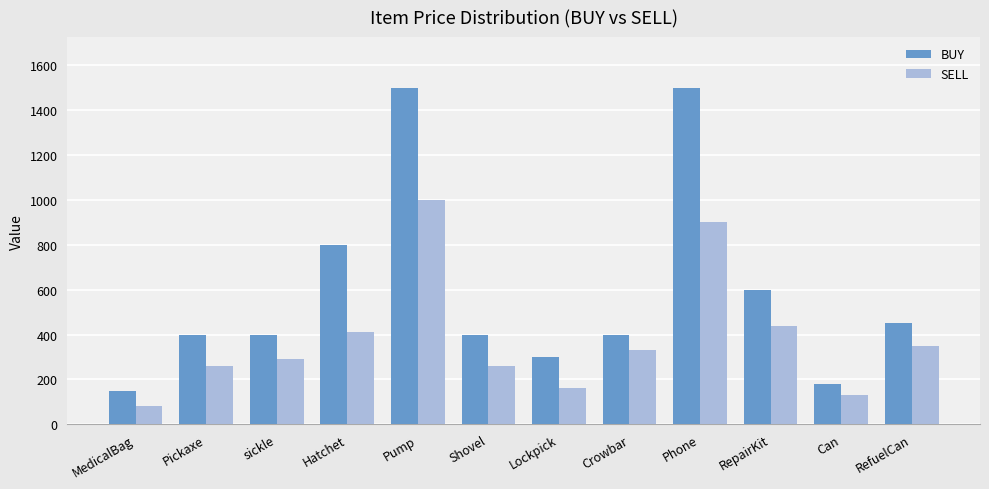

Which series changed the most between MedicalBag and Can?

SELL